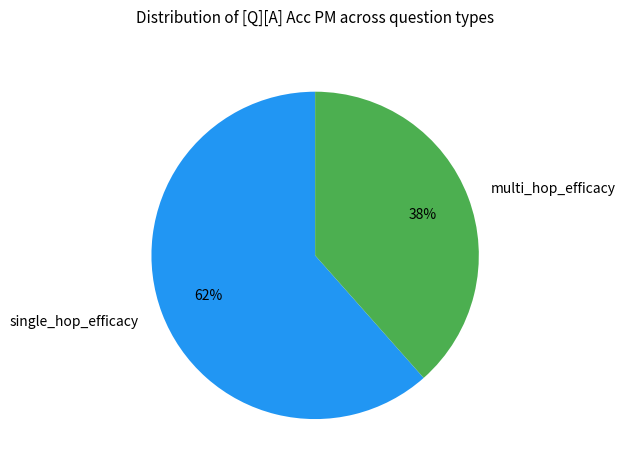

Is there a majority slice in this chart?

Yes